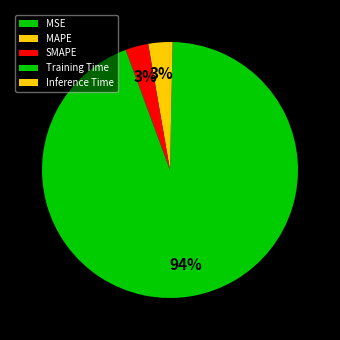

Combined, what portion of the pie is Inference Time and Training Time?

94.4%